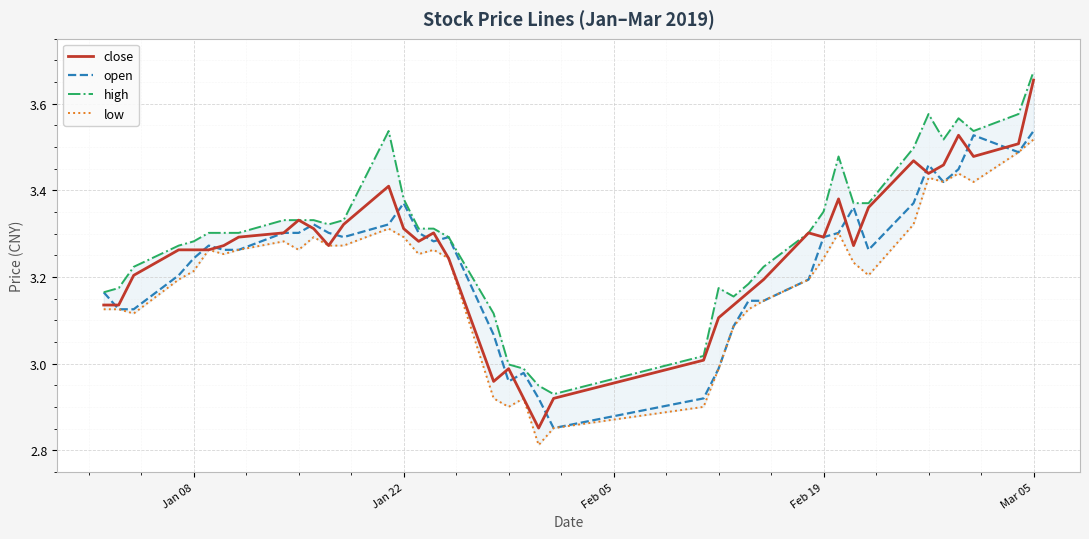

Reading right to left, list all the values displayed in this chart.

close: 3.7	3.5	3.5	3.5	3.5	3.4	3.5	3.4	3.3	3.4	3.3	3.3	3.2	3.2	3.1	3.1	3.0	2.9	2.9	2.9	3.0	3.0	3.2	3.3	3.3	3.3	3.4	3.3	3.3	3.3	3.3	3.3	3.3	3.3	3.3	3.3	3.3	3.2	3.1	3.1
open: 3.5	3.5	3.5	3.4	3.4	3.5	3.4	3.3	3.4	3.3	3.3	3.2	3.1	3.1	3.1	3.0	2.9	2.9	2.9	3.0	3.0	3.1	3.3	3.3	3.3	3.4	3.3	3.3	3.3	3.3	3.3	3.3	3.3	3.3	3.3	3.2	3.2	3.1	3.1	3.2
high: 3.7	3.6	3.5	3.6	3.5	3.6	3.5	3.4	3.4	3.5	3.4	3.3	3.2	3.2	3.2	3.2	3.0	2.9	2.9	3.0	3.0	3.1	3.3	3.3	3.3	3.4	3.5	3.3	3.3	3.3	3.3	3.3	3.3	3.3	3.3	3.3	3.3	3.2	3.2	3.2
low: 3.5	3.5	3.4	3.4	3.4	3.4	3.3	3.2	3.2	3.3	3.2	3.2	3.1	3.1	3.1	3.0	2.9	2.9	2.8	2.9	2.9	2.9	3.2	3.3	3.3	3.3	3.3	3.3	3.3	3.3	3.3	3.3	3.3	3.3	3.3	3.2	3.2	3.1	3.1	3.1